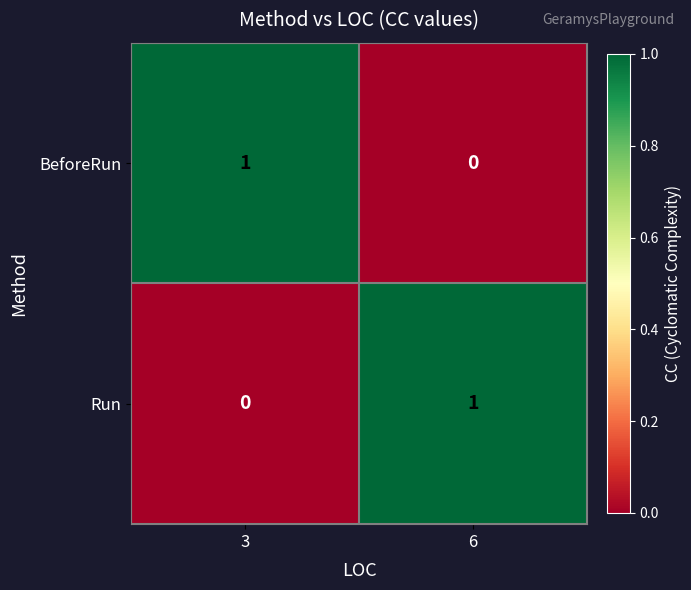

Reading right to left, transcribe all the data shown in this chart.

BeforeRun: 6=0	3=1
Run: 6=1	3=0